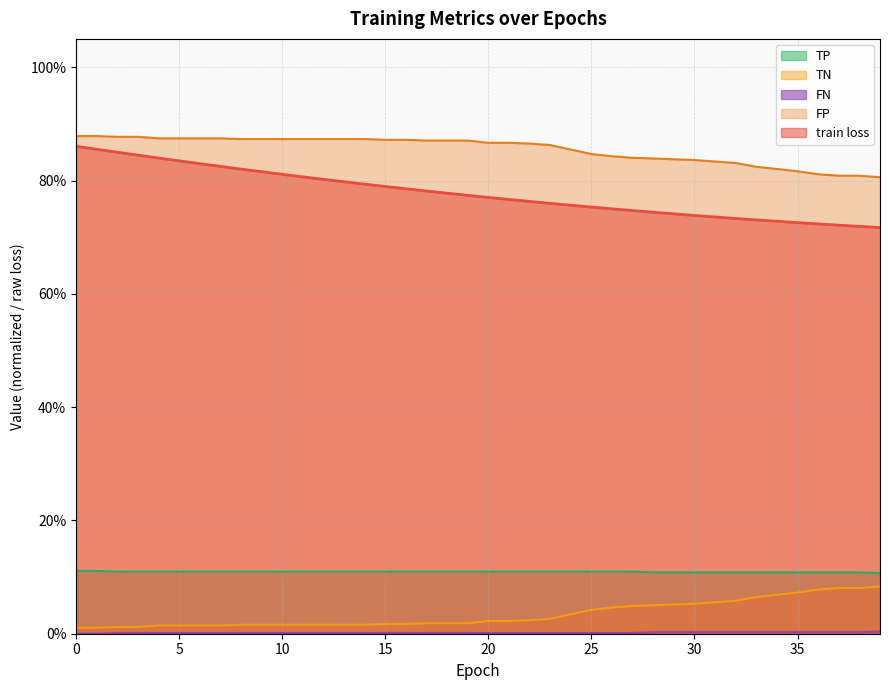

True or false: FN has more than 0 points higher than both neighbors.

False